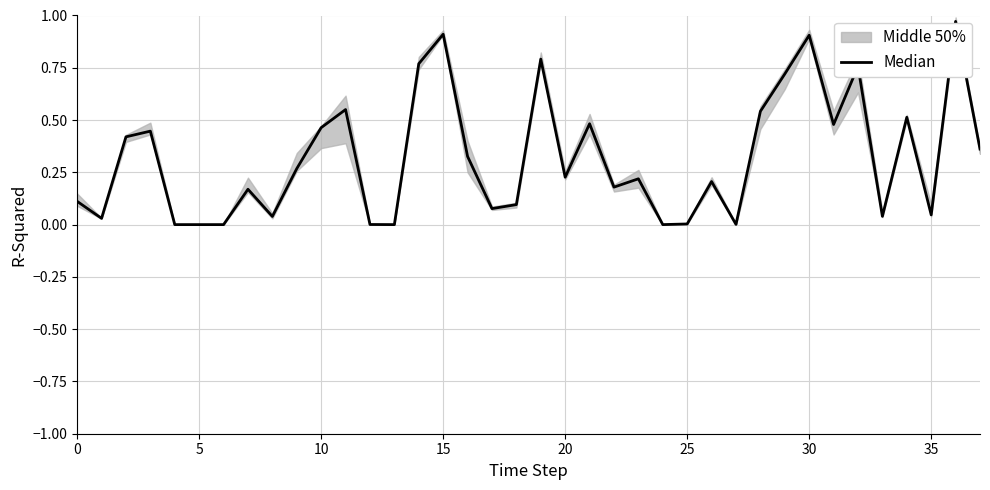

What is the greatest value displayed?

1.0